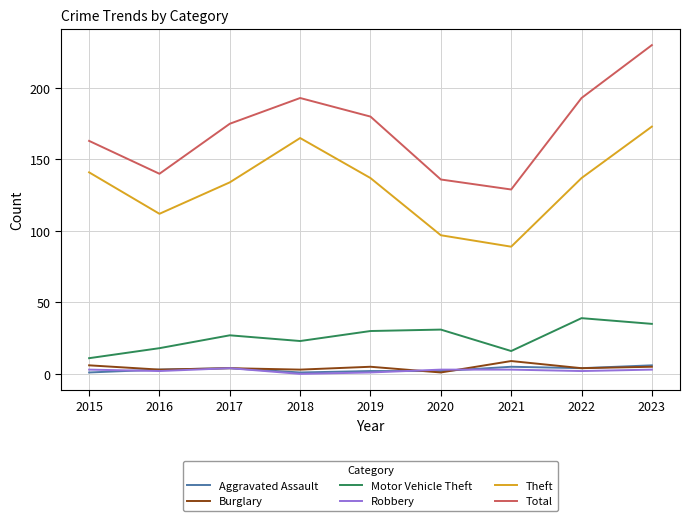

True or false: Theft and Burglary intersect in this chart.

False